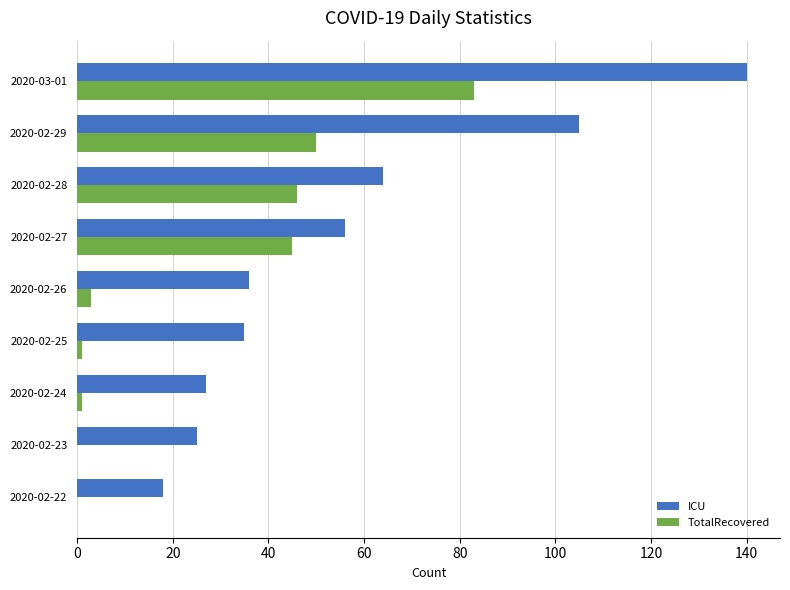

Where is TotalRecovered nearest to the value 41?

2020-02-27